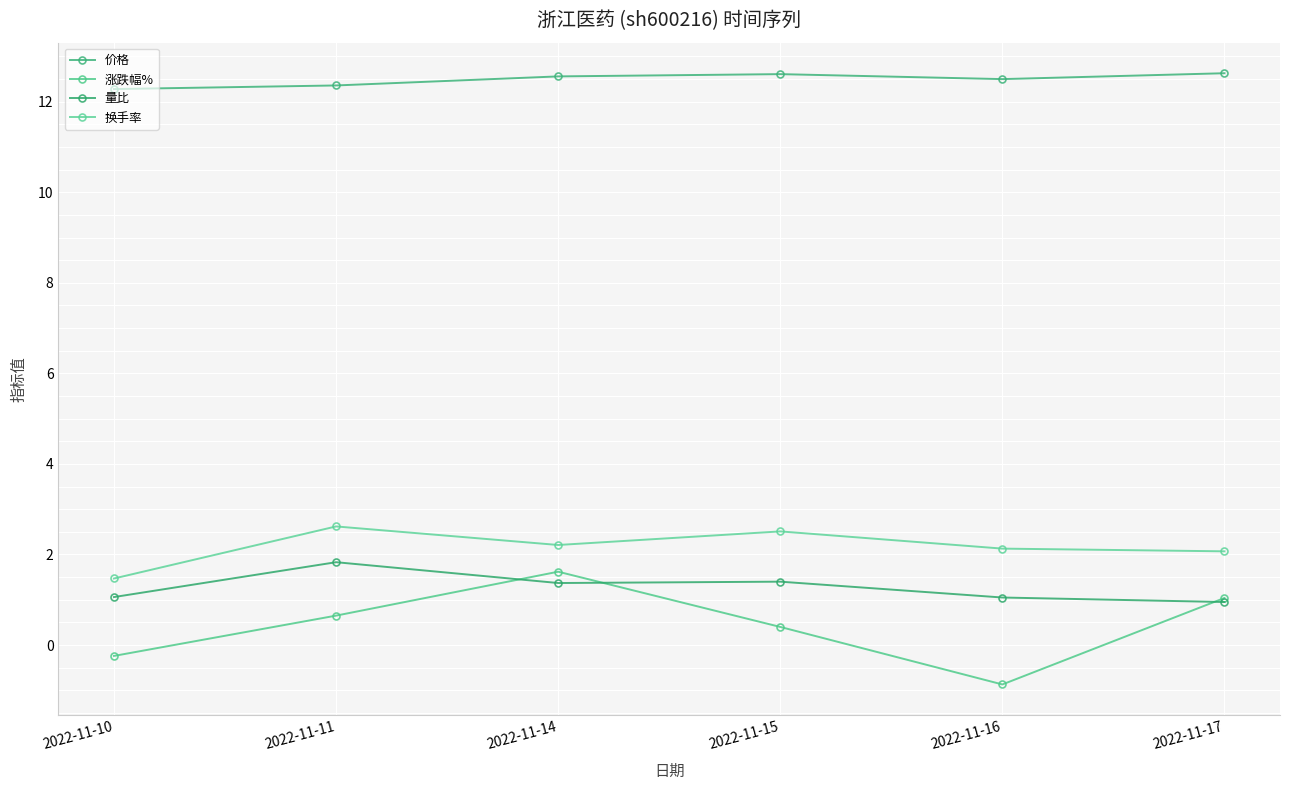

What is the maximum value for 涨跌幅%?

1.6